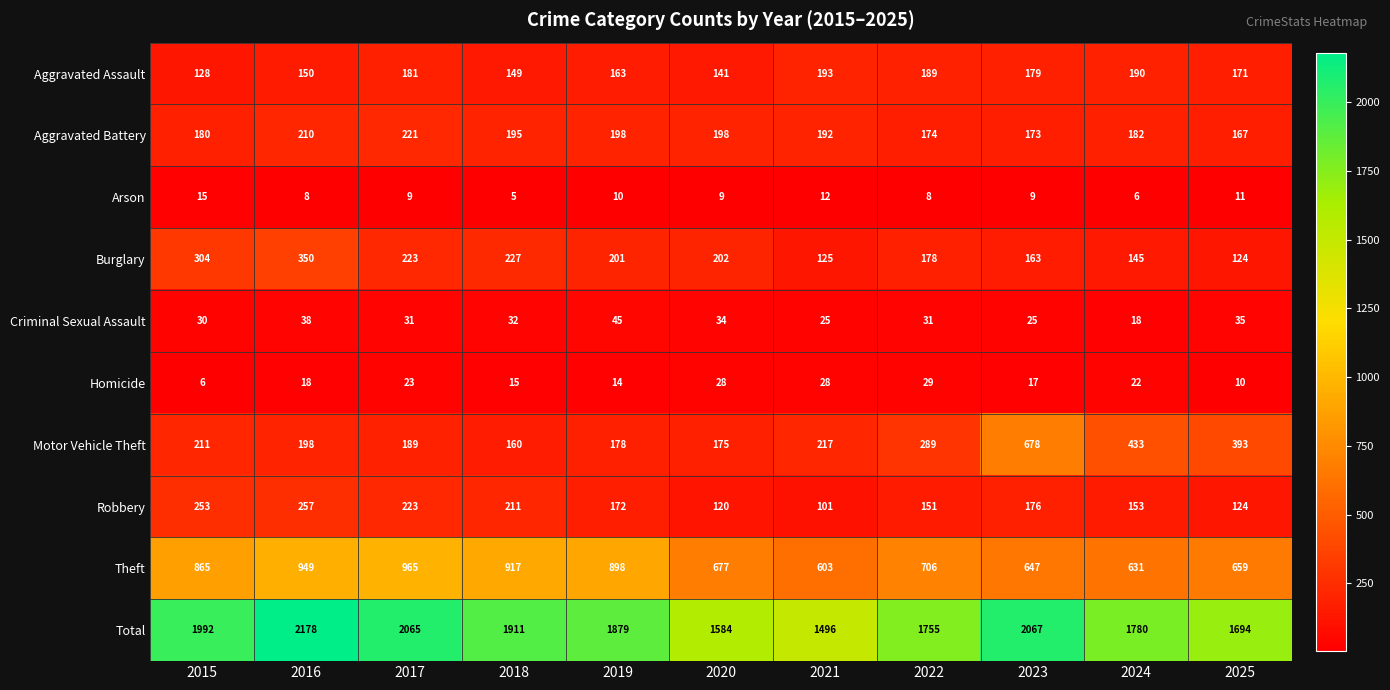

Which category has the highest value across all series?

2016